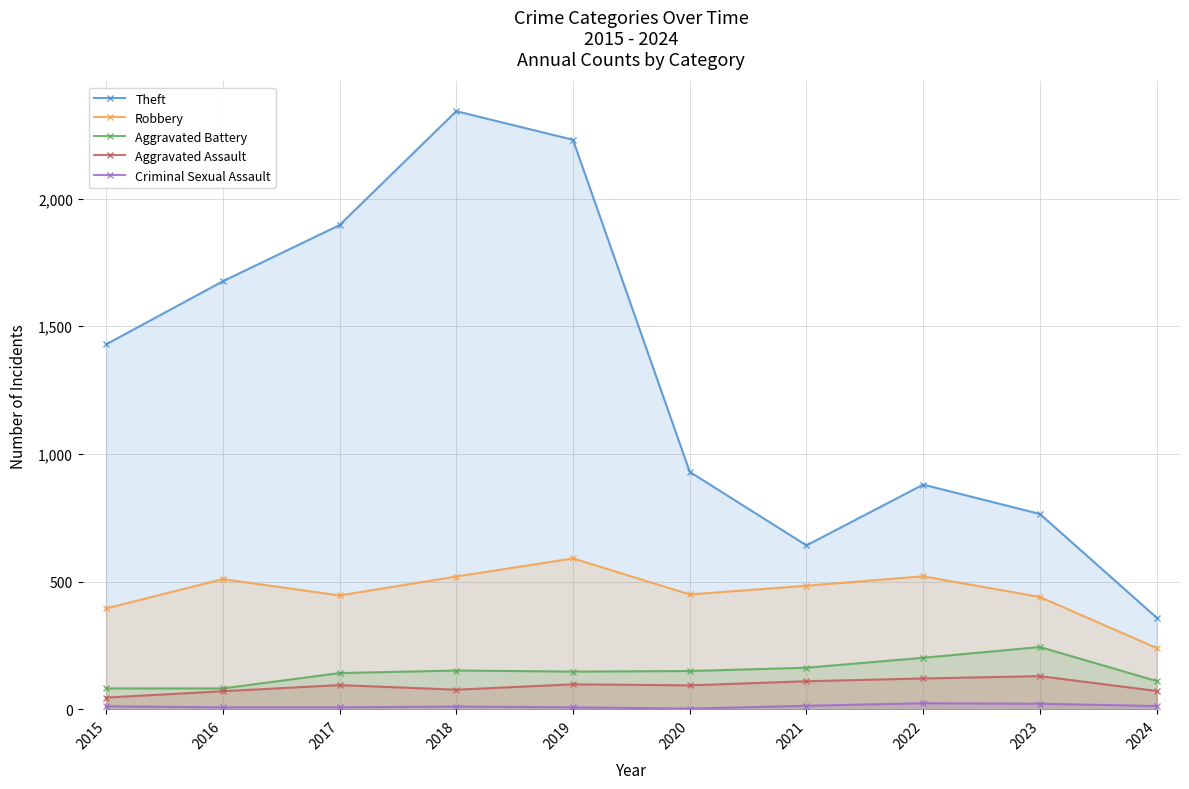

Does the chart have visible grid lines?

Yes